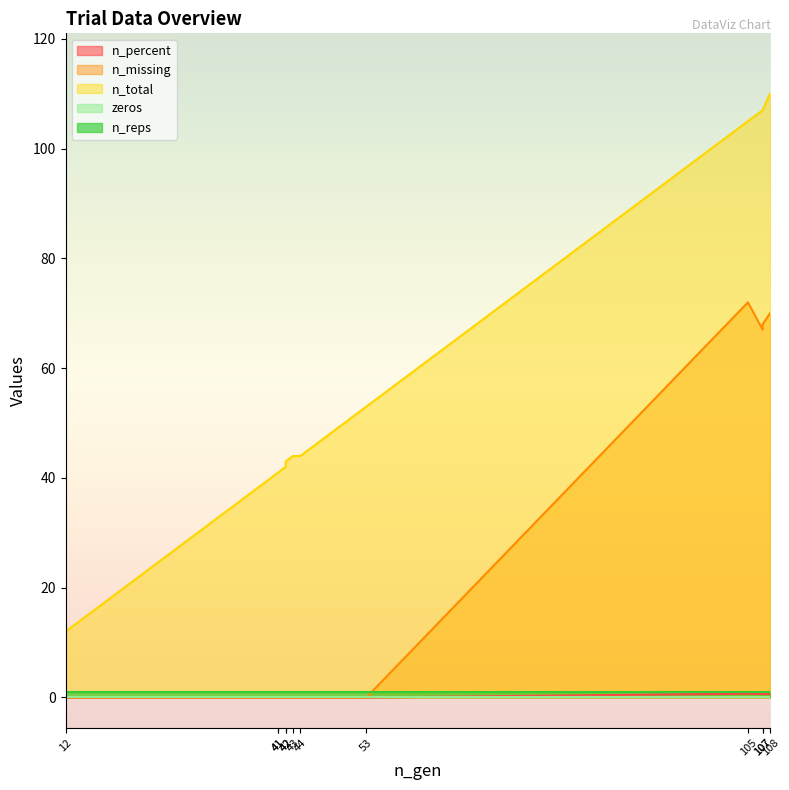

True or false: n_total has a value of 59.1 at 105.

False